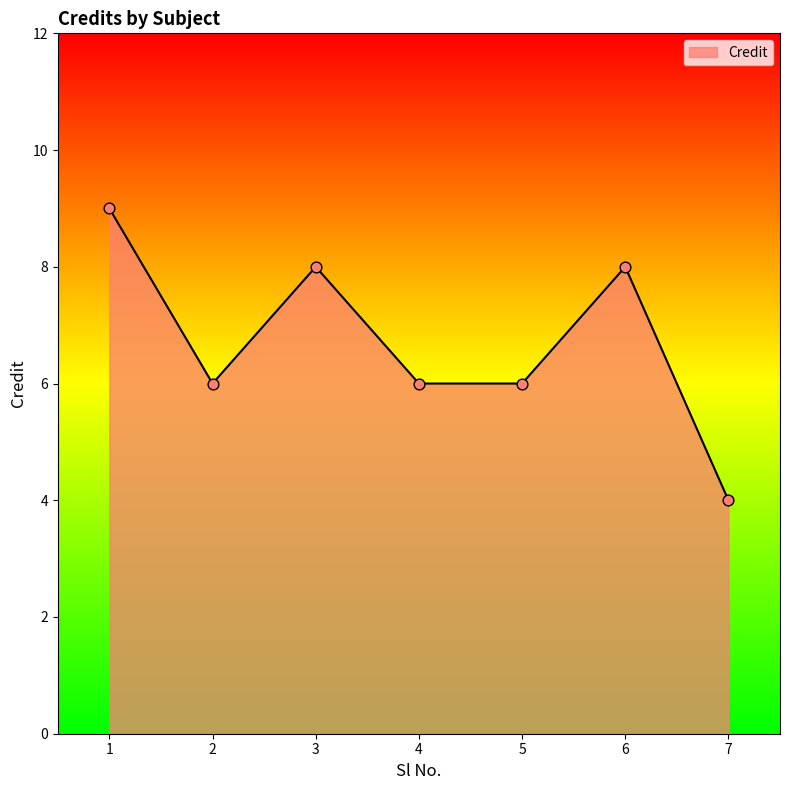

What is the change in value from 1 to 4?

-3